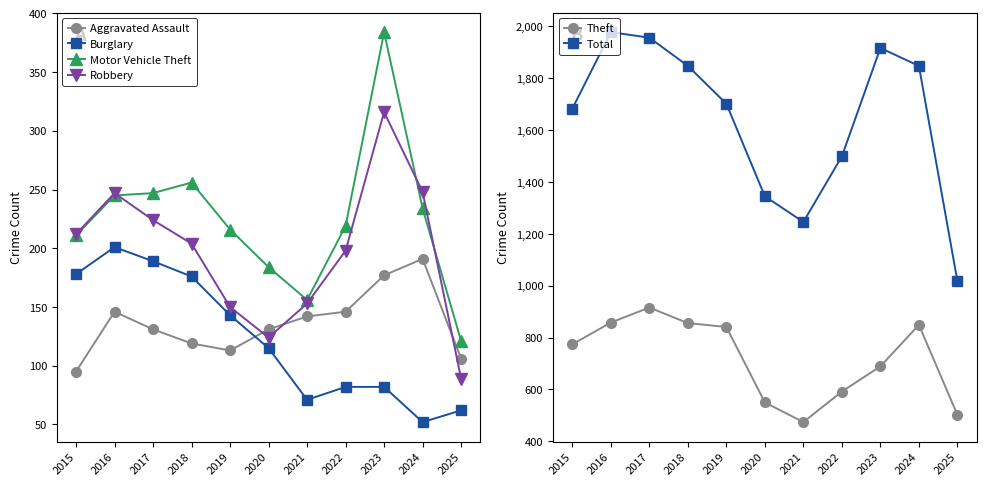

Reading left to right, extract all data points from this chart.

Aggravated Assault: 95	146	131	119	113	131	142	146	177	191	106
Burglary: 178	201	189	176	143	115	71	82	82	52	62
Motor Vehicle Theft: 211	245	247	256	216	184	156	219	384	234	121
Robbery: 212	247	224	204	150	124	153	198	316	248	89
Theft: 774	858	916	856	841	550	474	592	689	849	502
Total: 1683	1978	1957	1848	1702	1345	1246	1499	1917	1848	1018